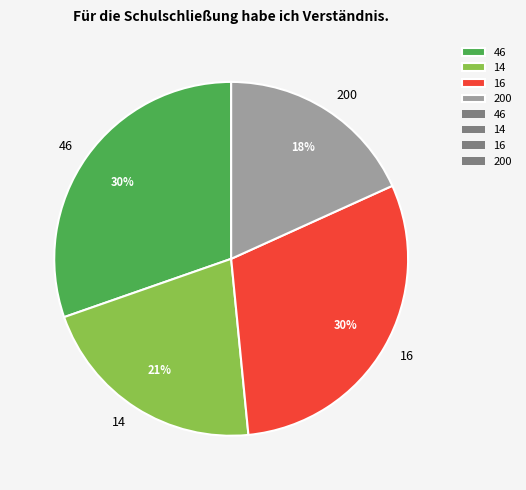

To the nearest percent, what percentage of the pie is 46?

30%